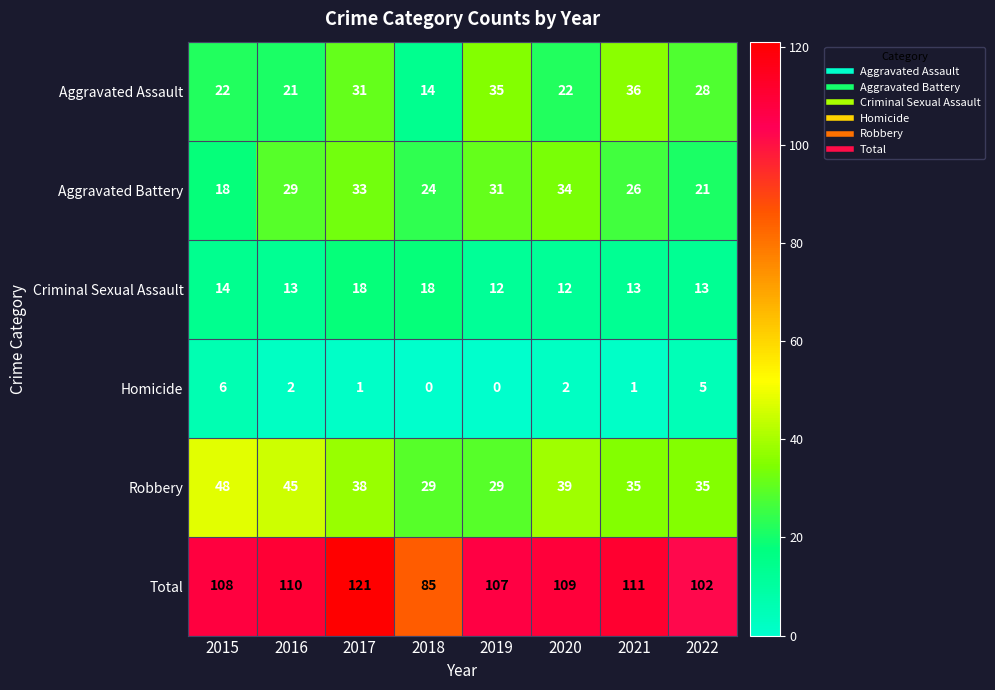

Read the Aggravated Assault value at 2015, to the nearest 10.

20